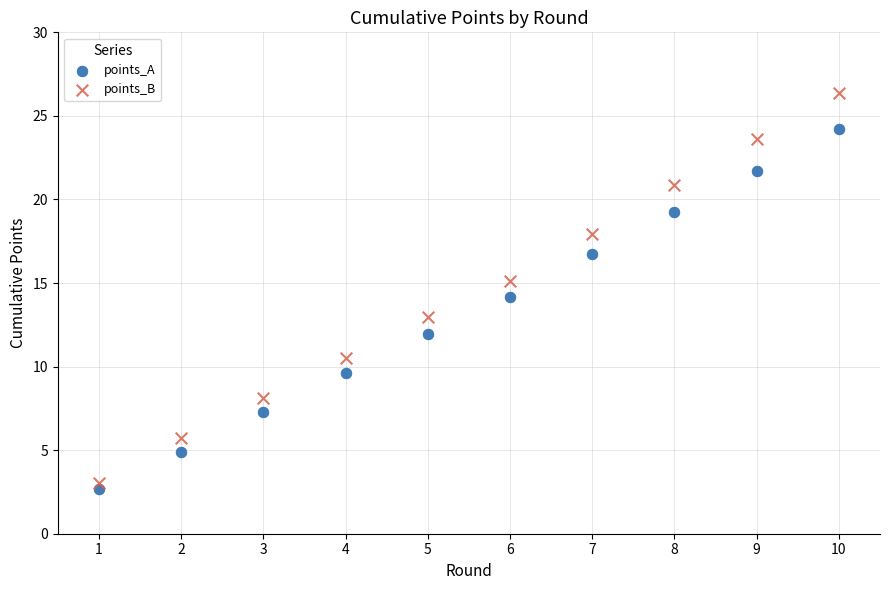

Which series reaches the maximum Y coordinate?

points_B